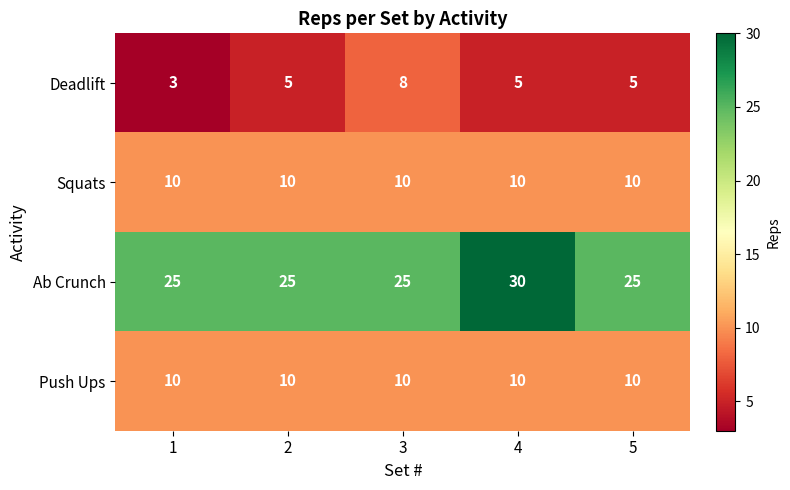

What is the greatest value displayed?

30